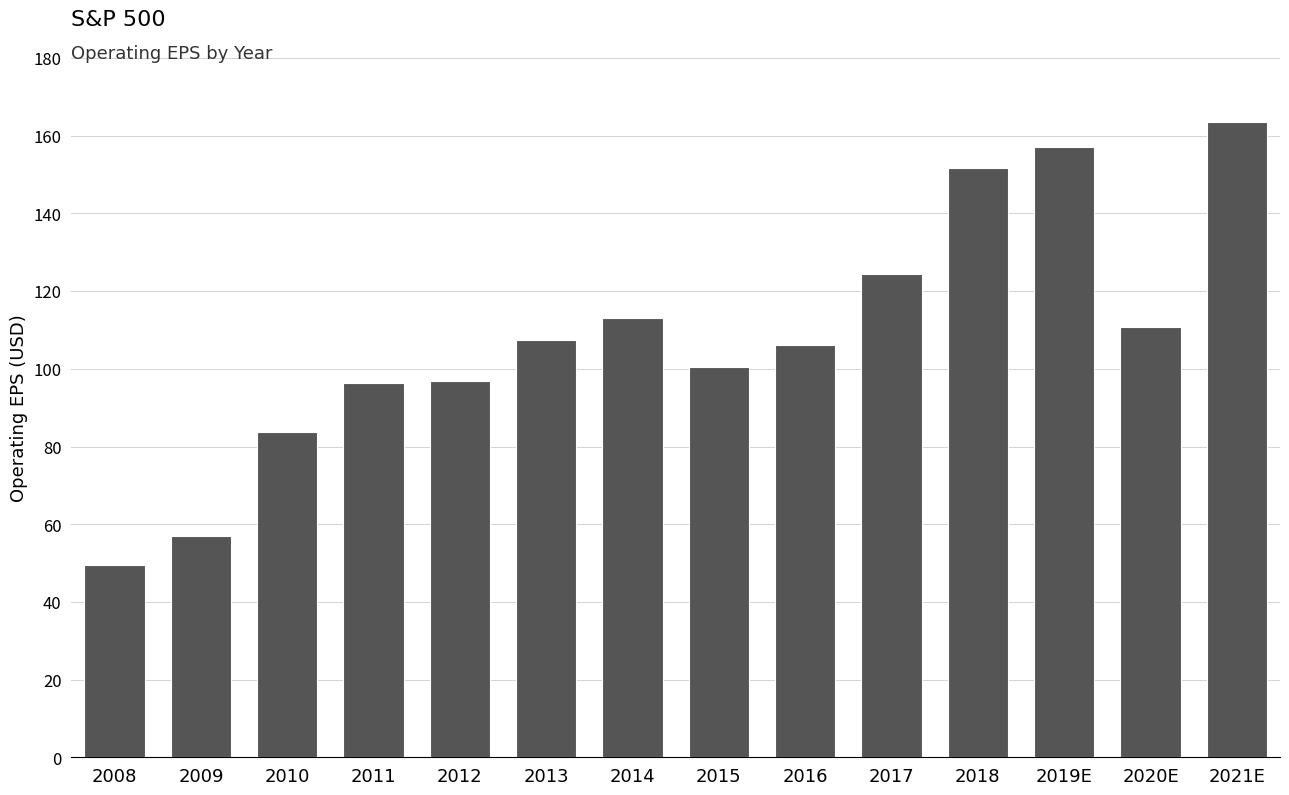

Which label corresponds to the largest value in the chart?

2021E